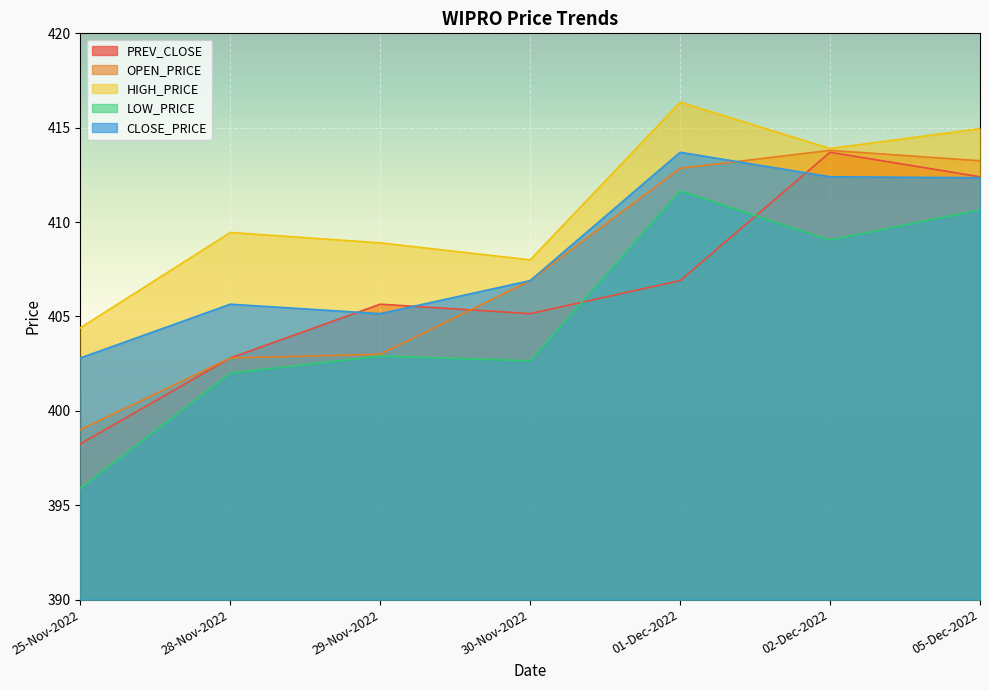

Between 29-Nov-2022 and 05-Dec-2022, which series saw the biggest shift?

OPEN_PRICE